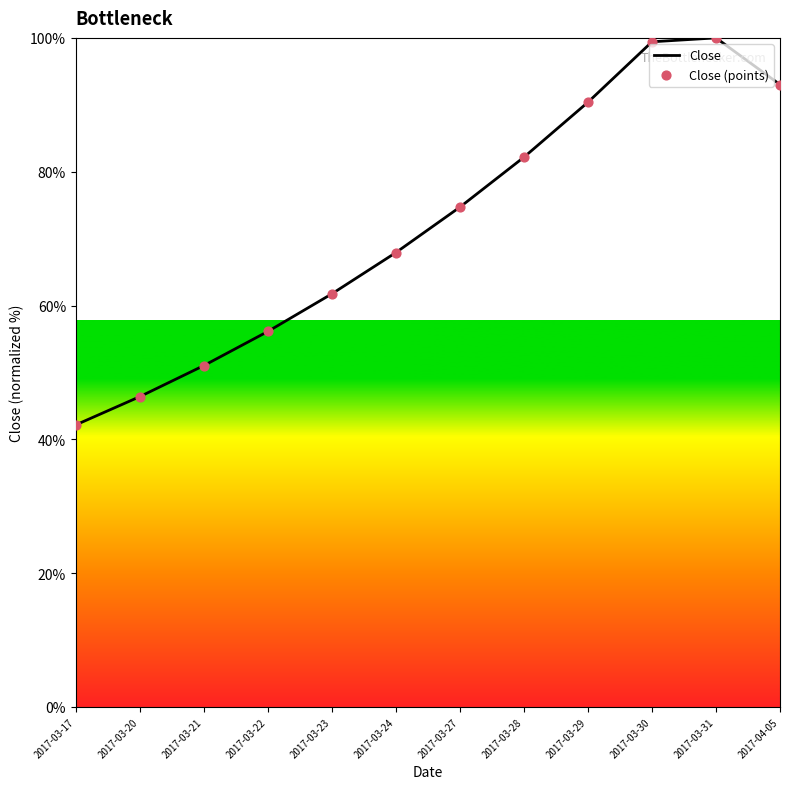

What is the change in value from 2017-03-22 to 2017-04-05?

+36.9